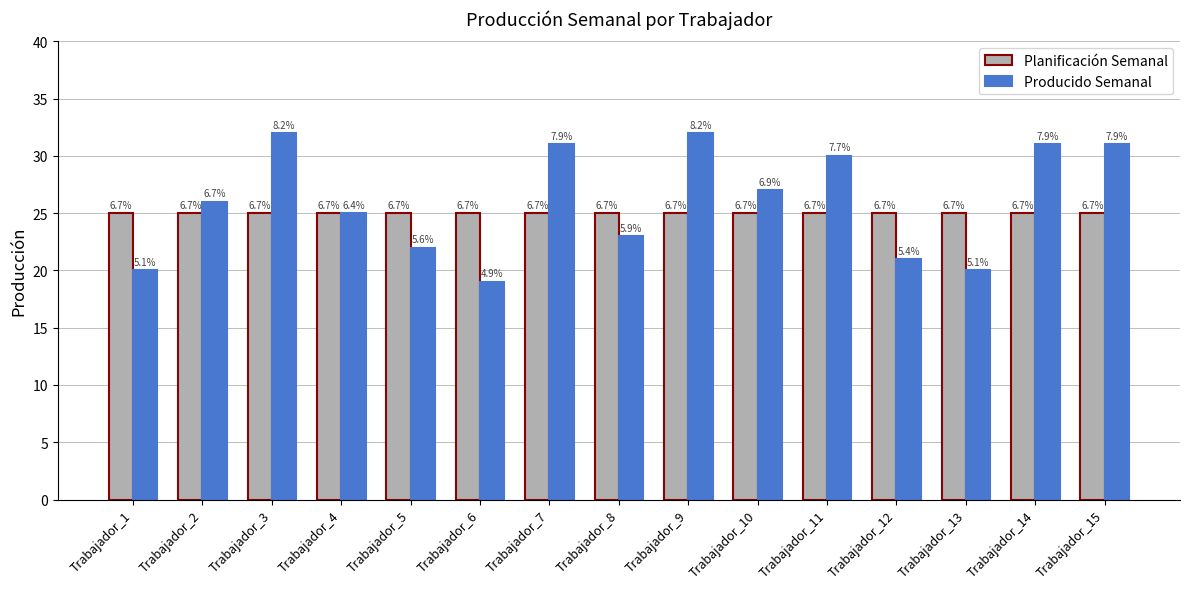

What are all the series names shown in the legend?

Planificación Semanal, Producido Semanal